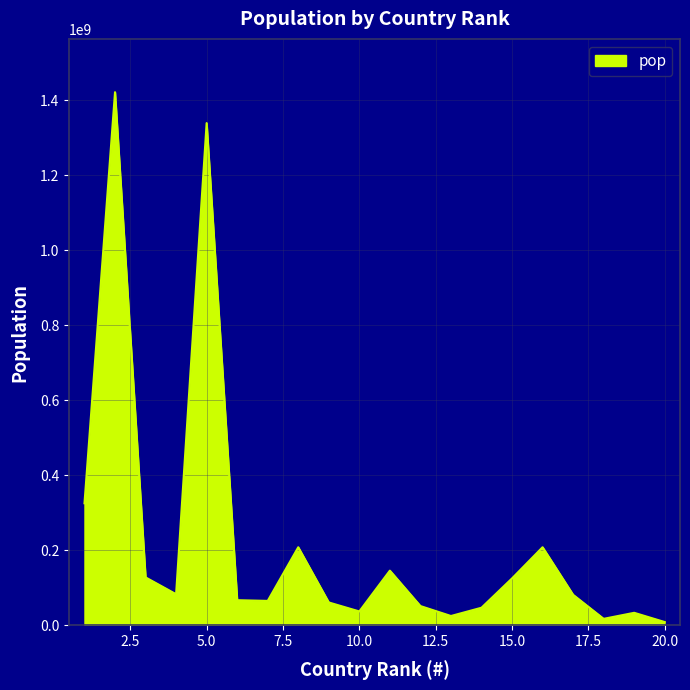

Does the chart display data point markers on the line(s)?

No